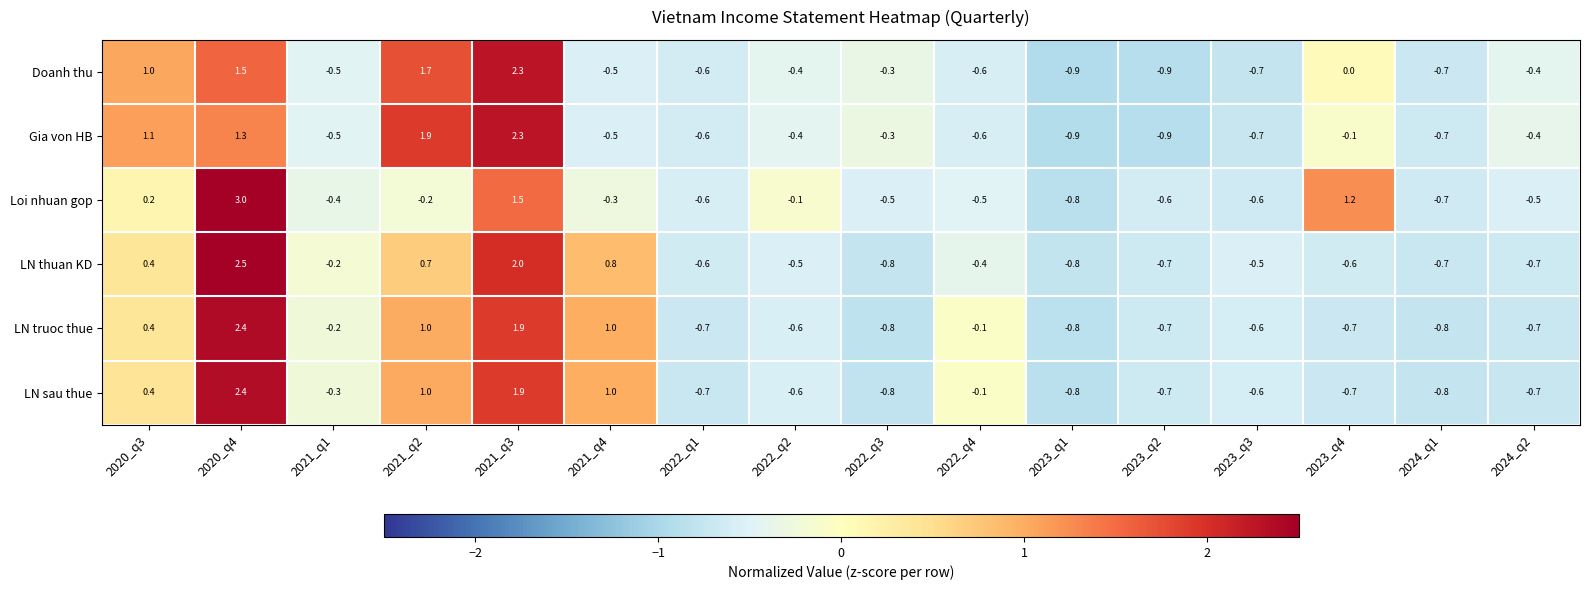

What is the difference between the Loi nhuan gop values at 2022_q2 and 2022_q4?

0.4